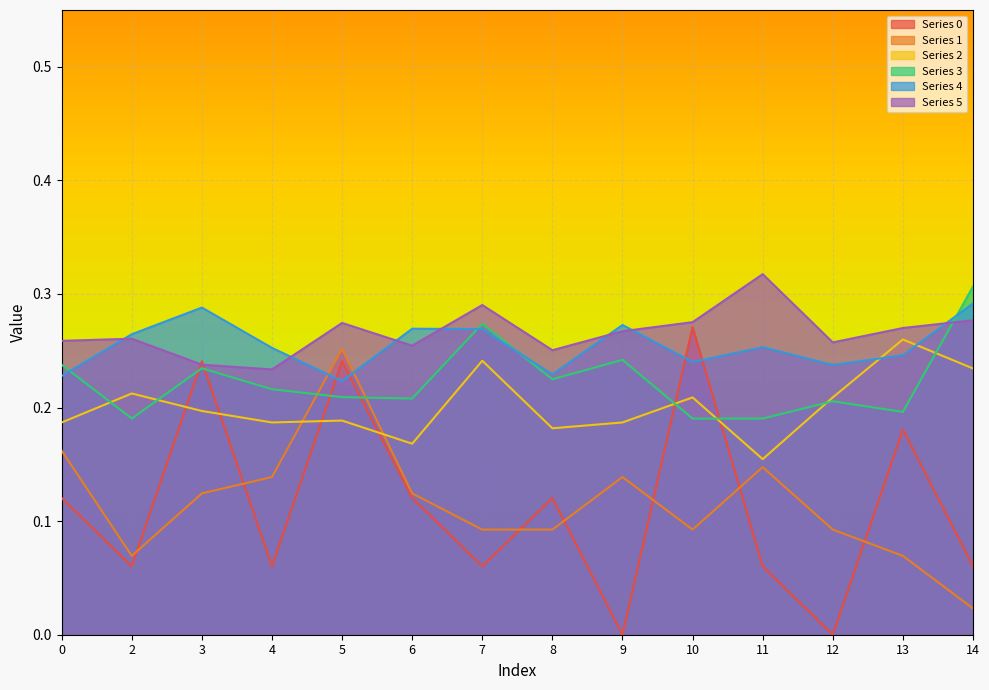

At which category does Series 4 reach its first local peak?

3